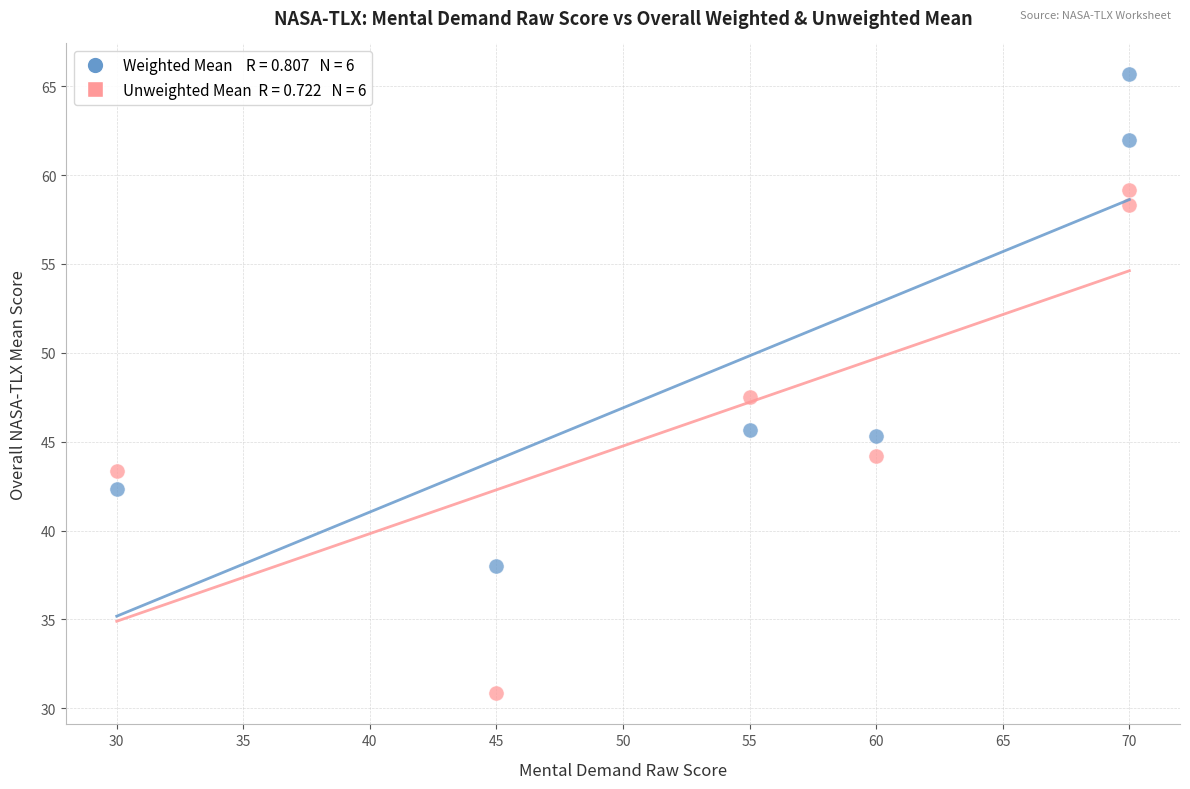

Across all series, what Y value is closest to 48?

47.5